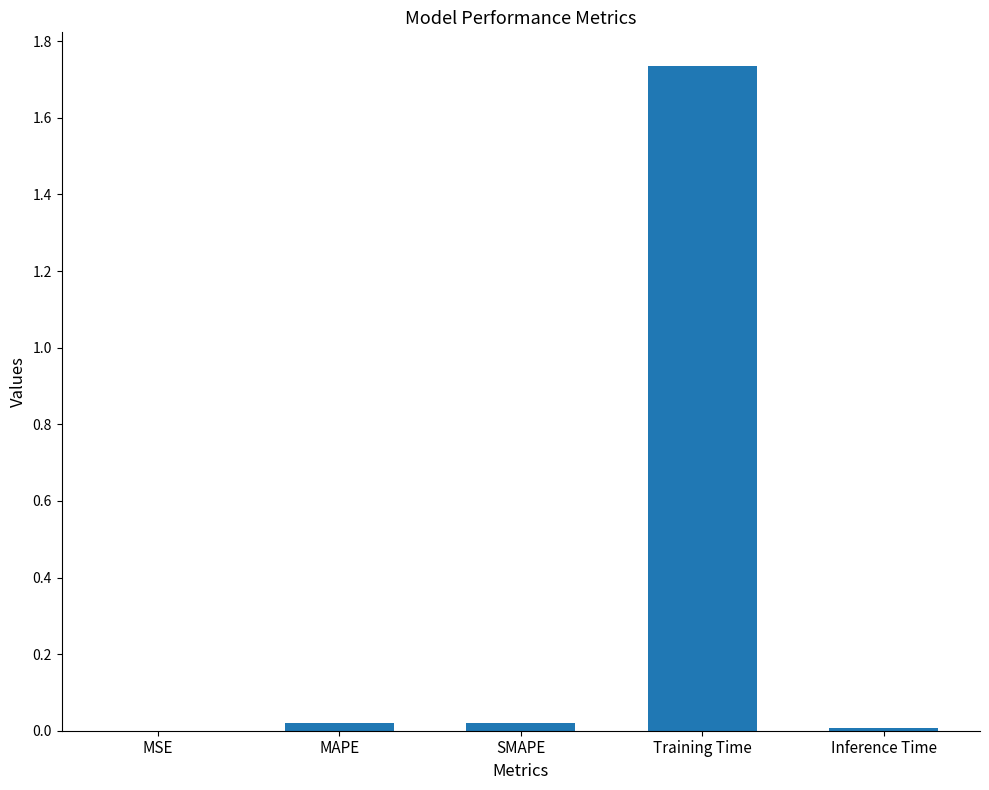

Which label corresponds to the largest value in the chart?

Training Time